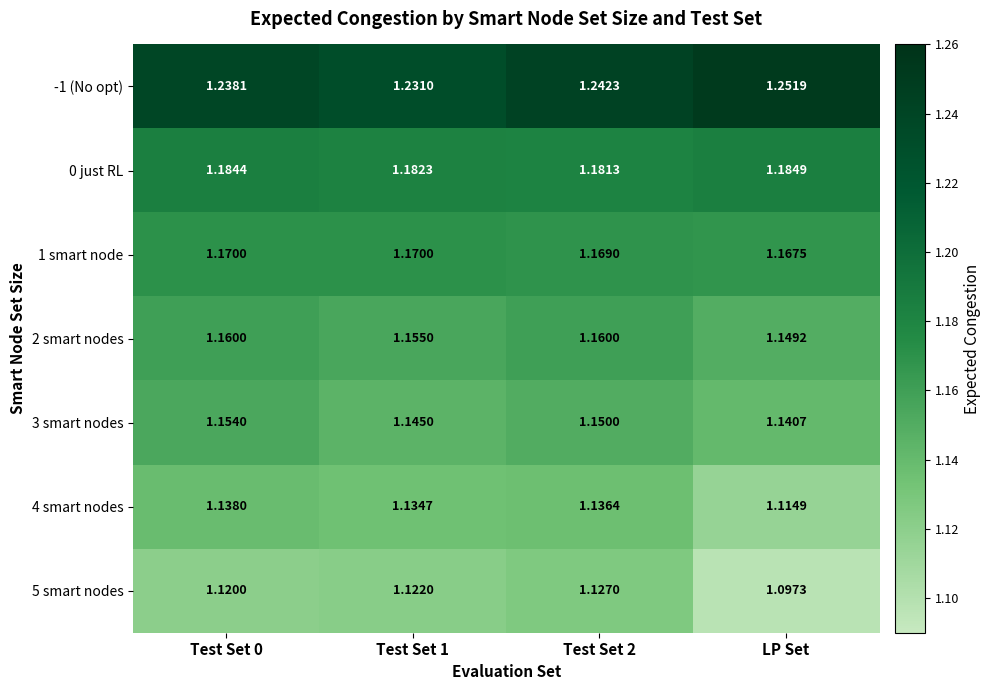

At which label is 1 smart node closest to 1?

LP Set